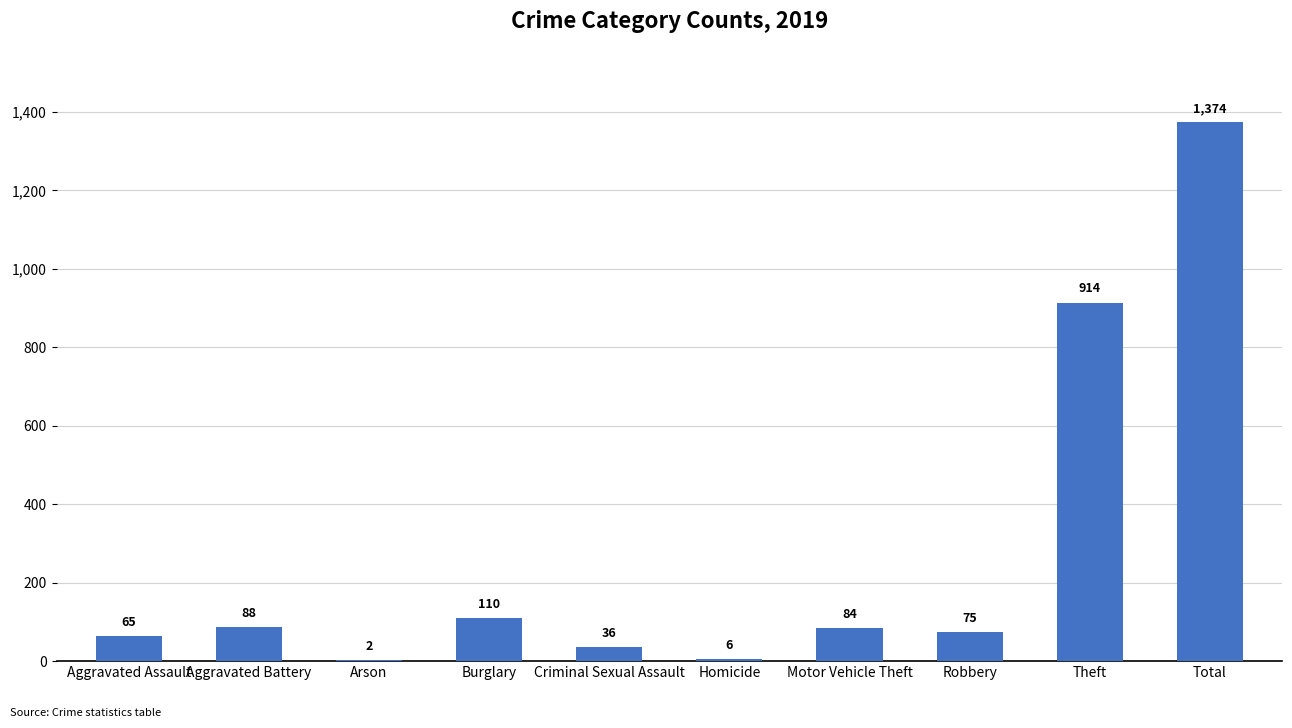

Reading left to right, transcribe all the data shown in this chart.

65	88	2	110	36	6	84	75	914	1374